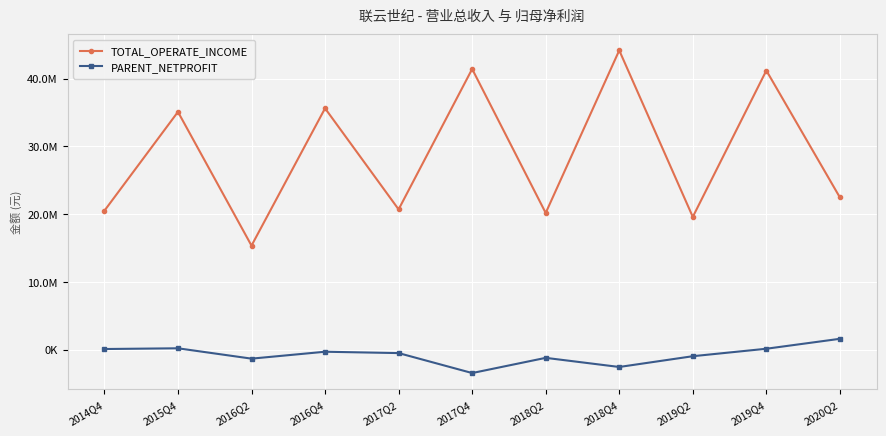

Does the chart have visible grid lines?

Yes